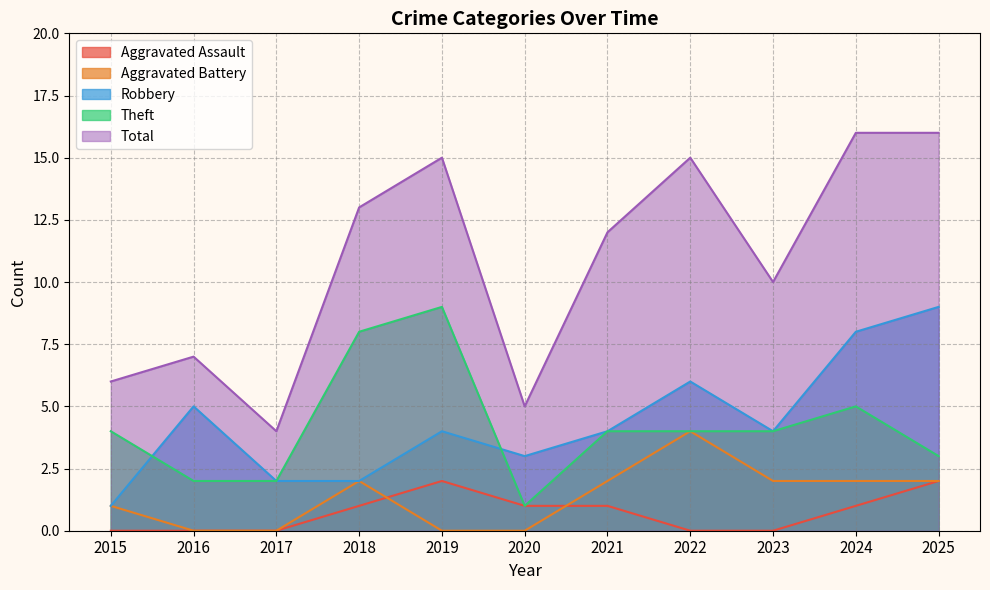

How many lines are shown in the chart?

5